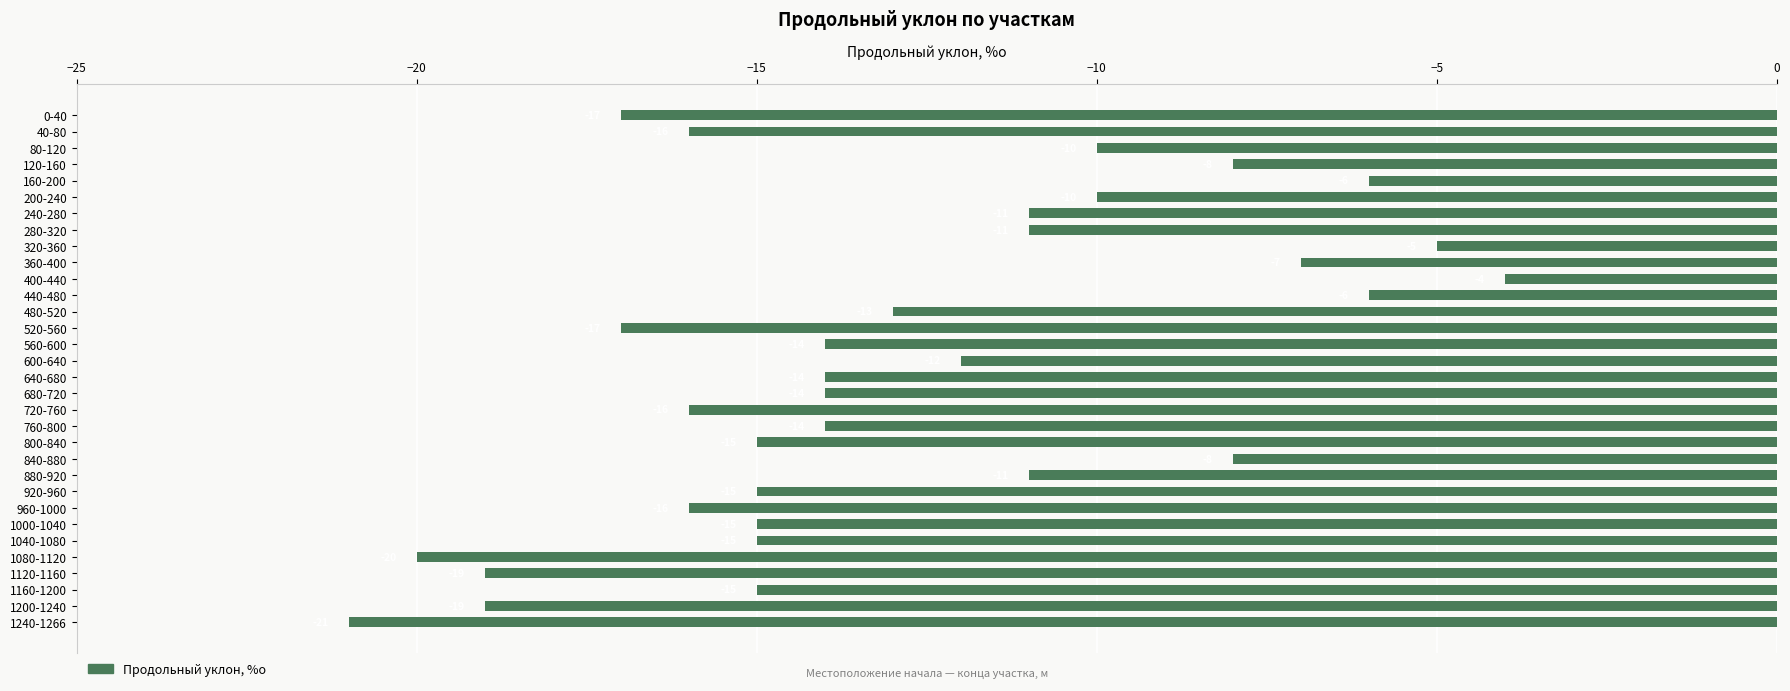

What is the sum of all values?

-414